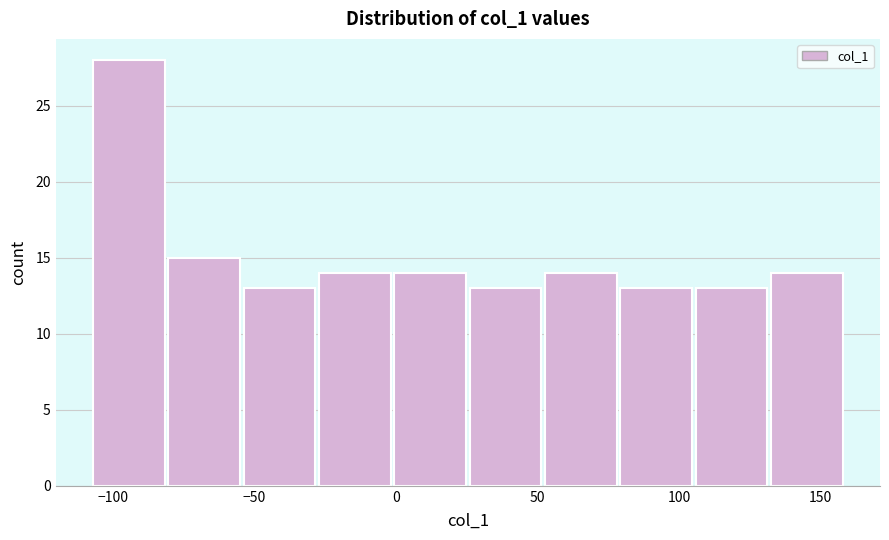

What is the height of the bar covering -105 to -80 on the x-axis? Neither the bar edges nor the heights are printed on the chart, so give them approximately, as read against the axes.

28